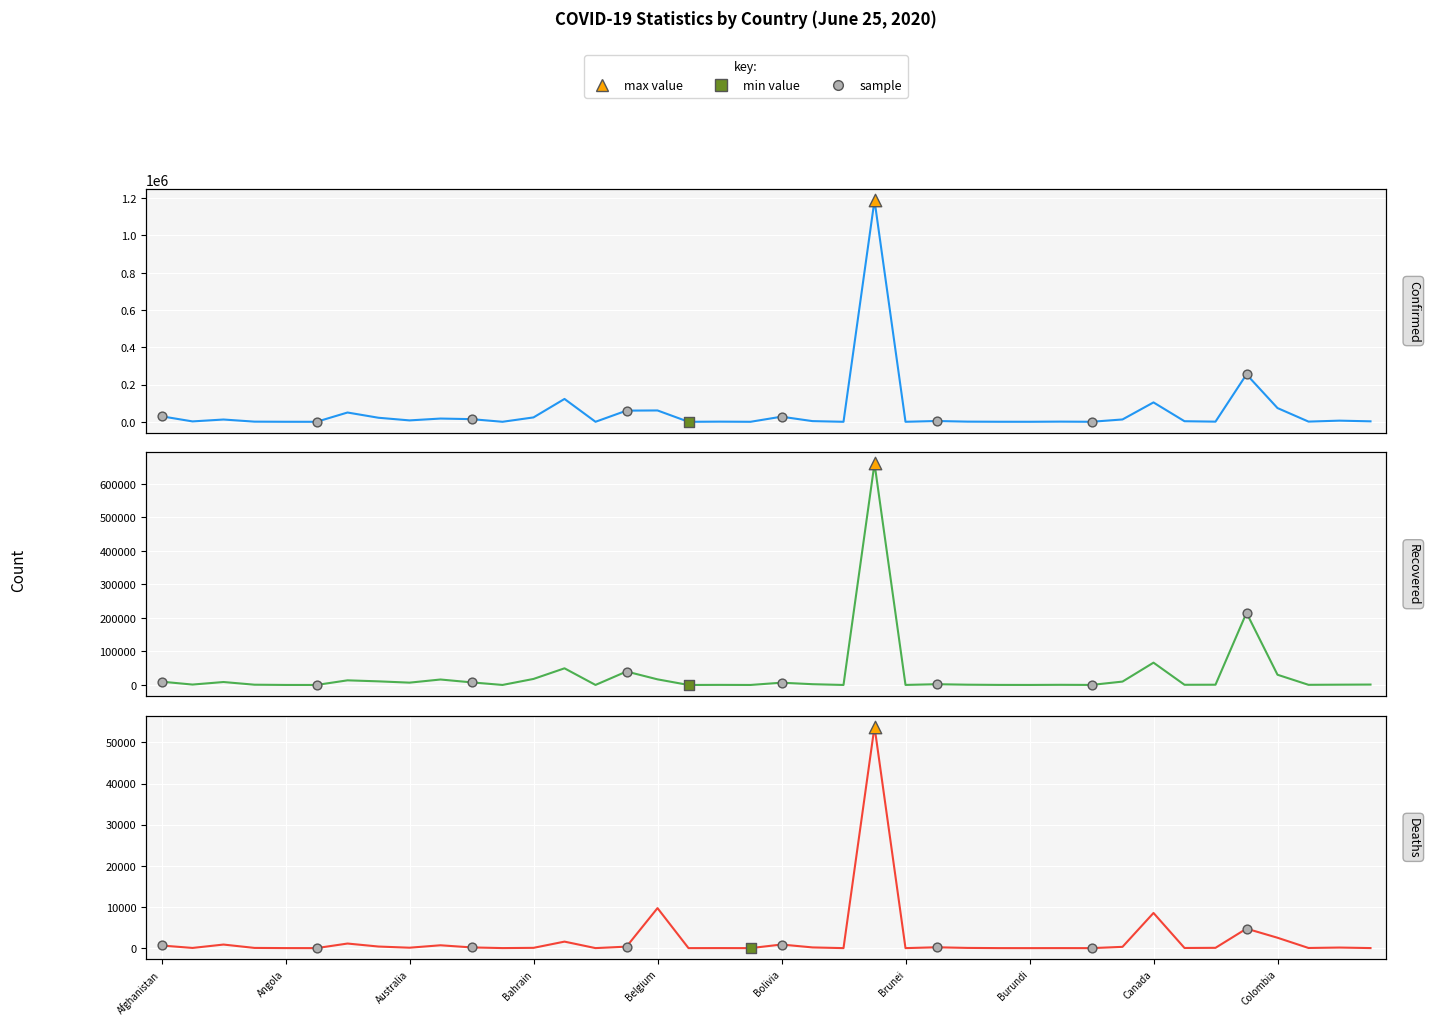

Which series contains the highest Y value?

Confirmed